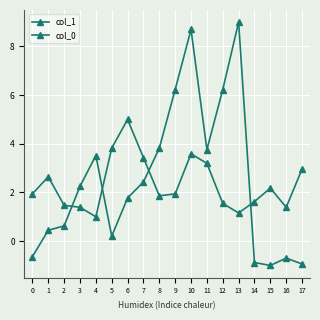

How many values in the col_1 series are below 2?

9